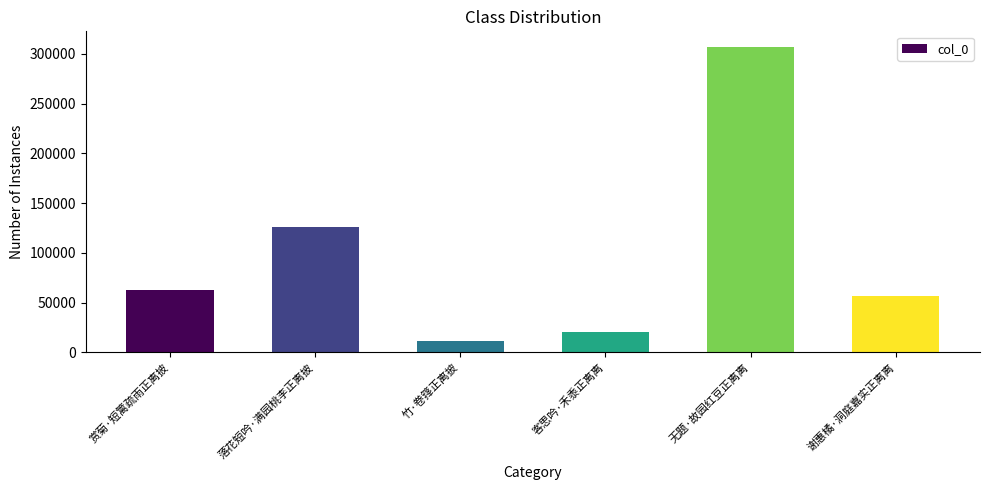

Are the bars grouped side by side (vs. stacked)?

No